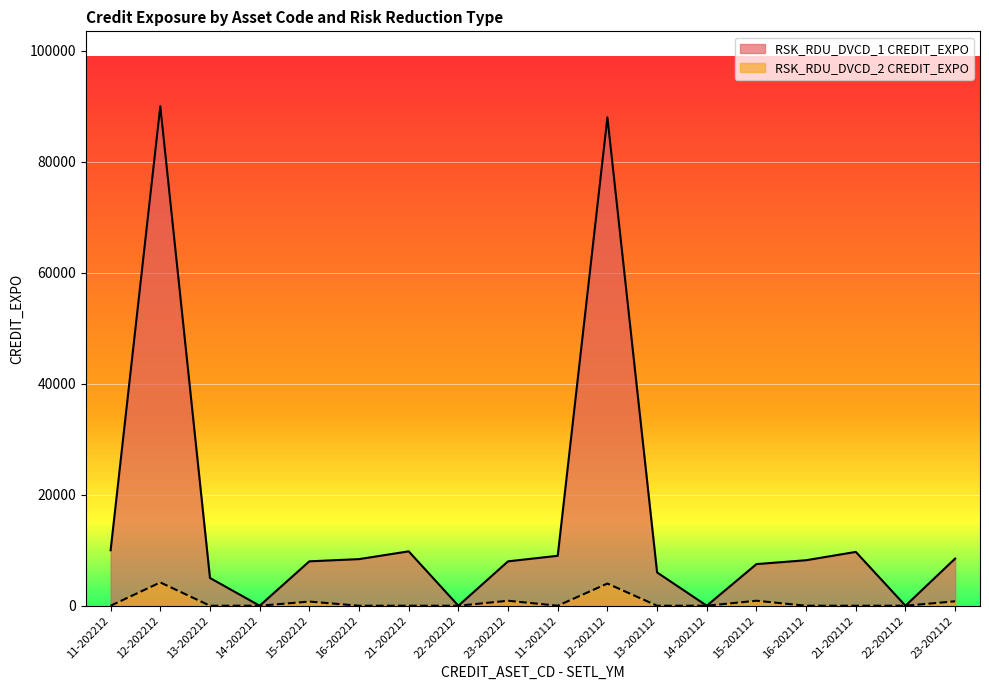

What is the sum of the RSK_RDU_DVCD_2 CREDIT_EXPO values at 11-202212 and 15-202212?

750